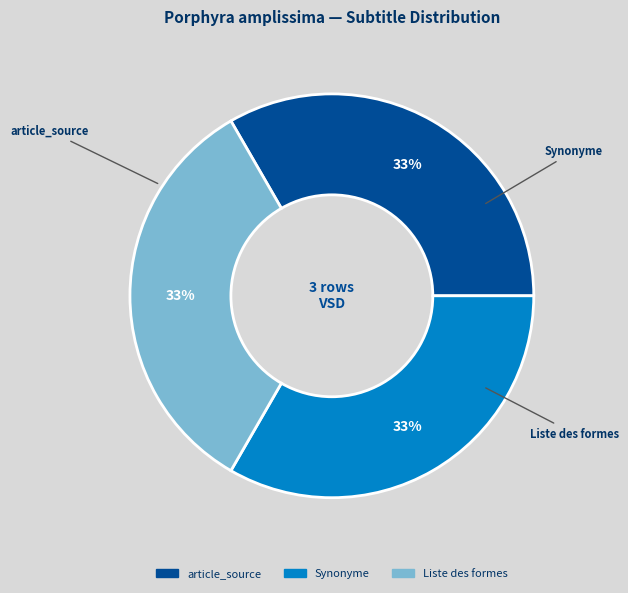

What is the ratio of the value at Synonyme to the value at Liste des formes?

1.0